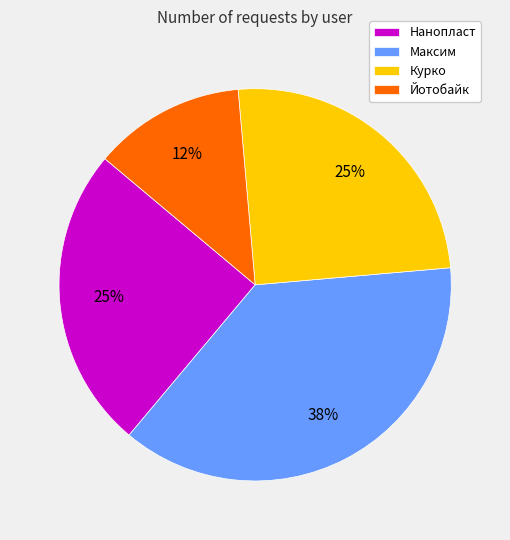

Does Максим account for over 50% of the chart?

No